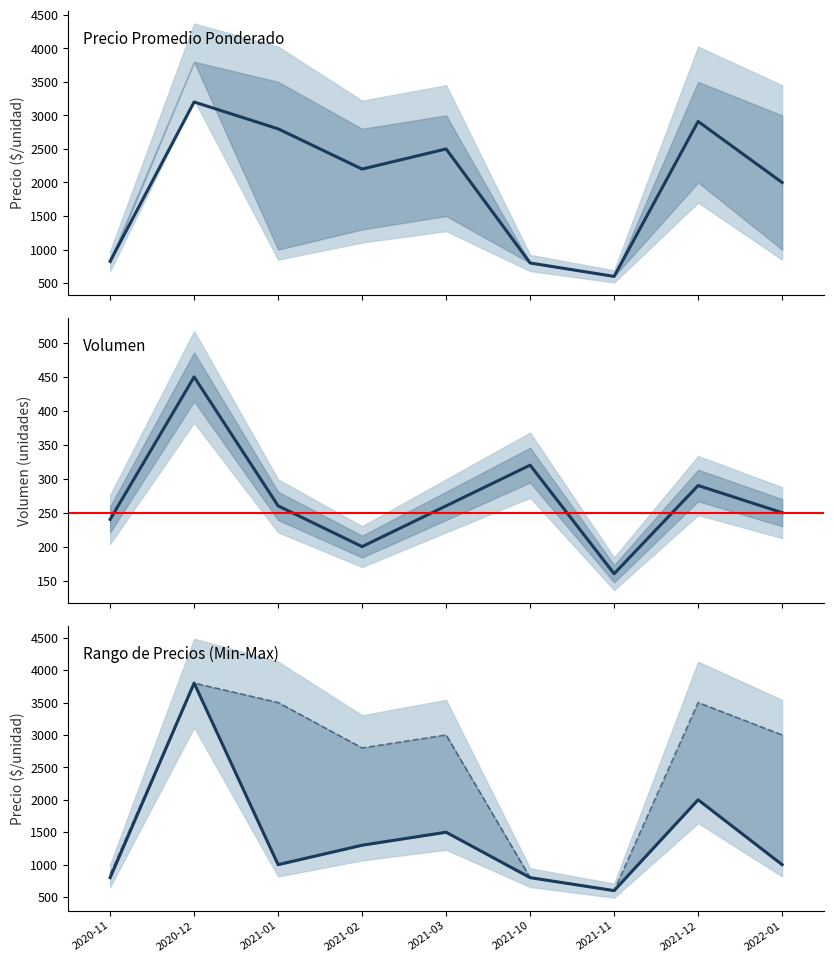

Between 2020-11 and 2021-03, which series saw the biggest shift?

Precio maximo